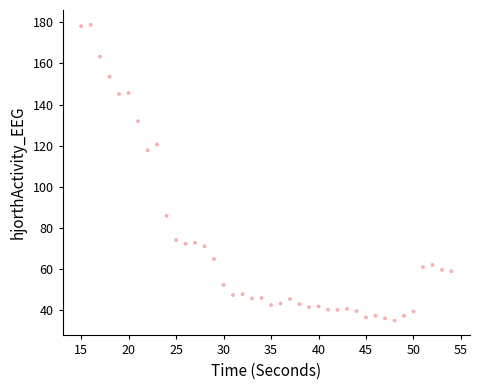

What Y value in the scatter plot is closest to 106?

117.8